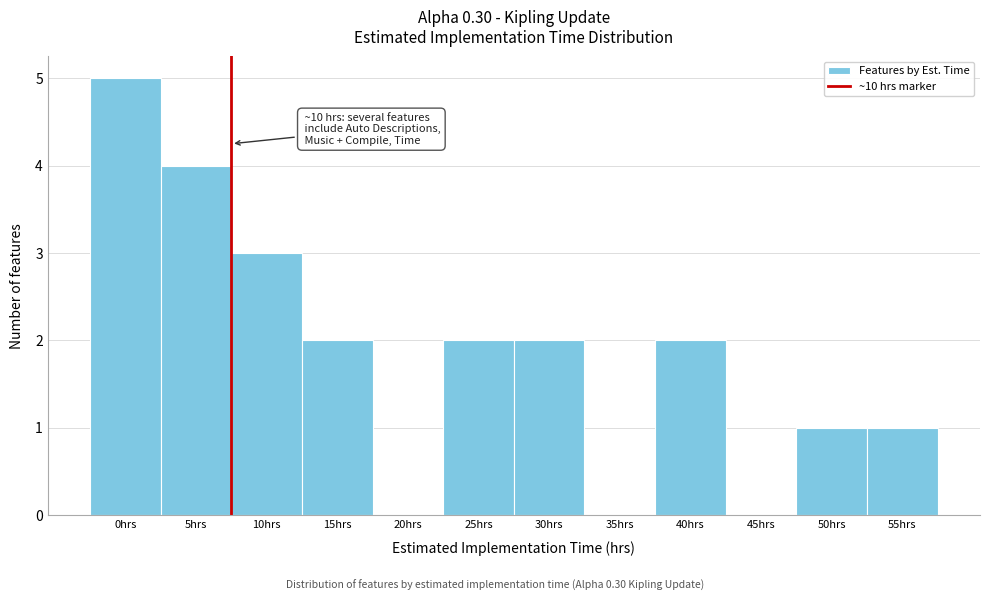

Reading left to right, extract all data points from this chart.

0hrs=5	5hrs=4	10hrs=3	15hrs=2	20hrs=0	25hrs=2	30hrs=2	35hrs=0	40hrs=2	45hrs=0	50hrs=1	55hrs=1